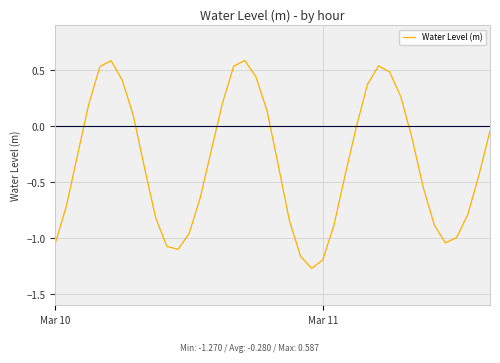

What is the greatest value displayed?

0.6